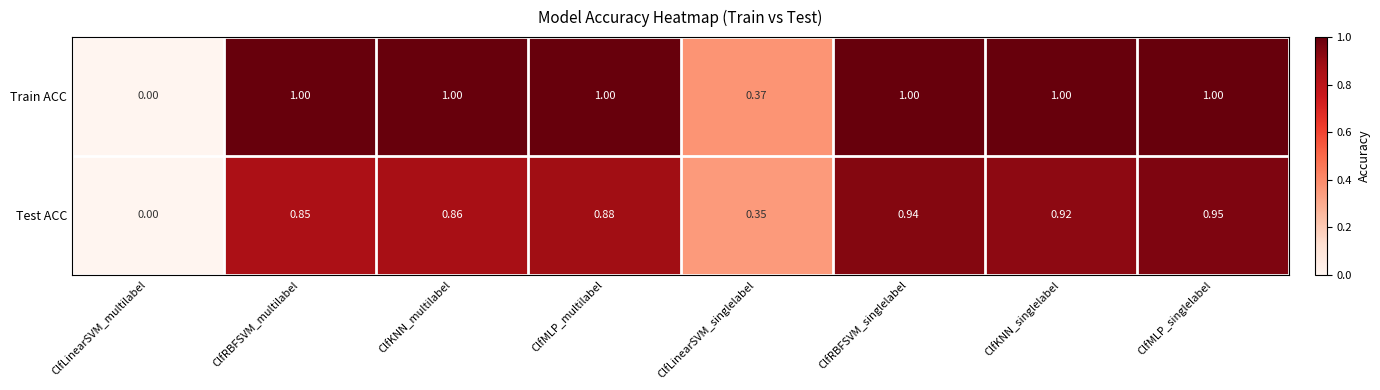

At ClfLinearSVM_singlelabel, list the series in order from largest to smallest.

Train ACC, Test ACC